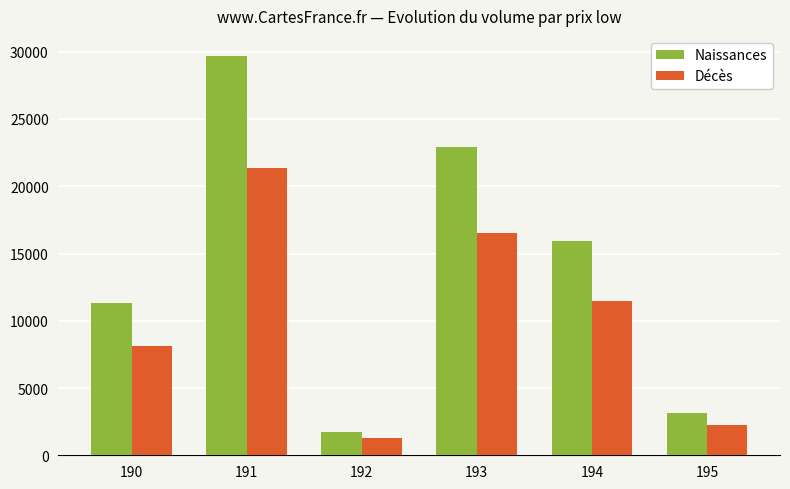

What is the value of the Naissances bar at the 6th from the left?

3110.5